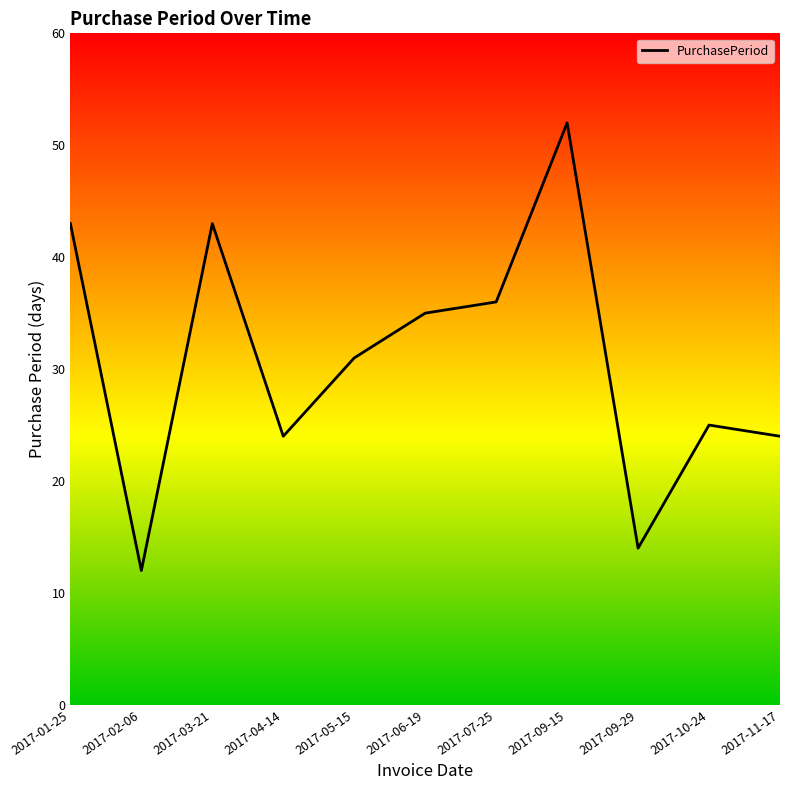

What is the greatest value displayed?

52